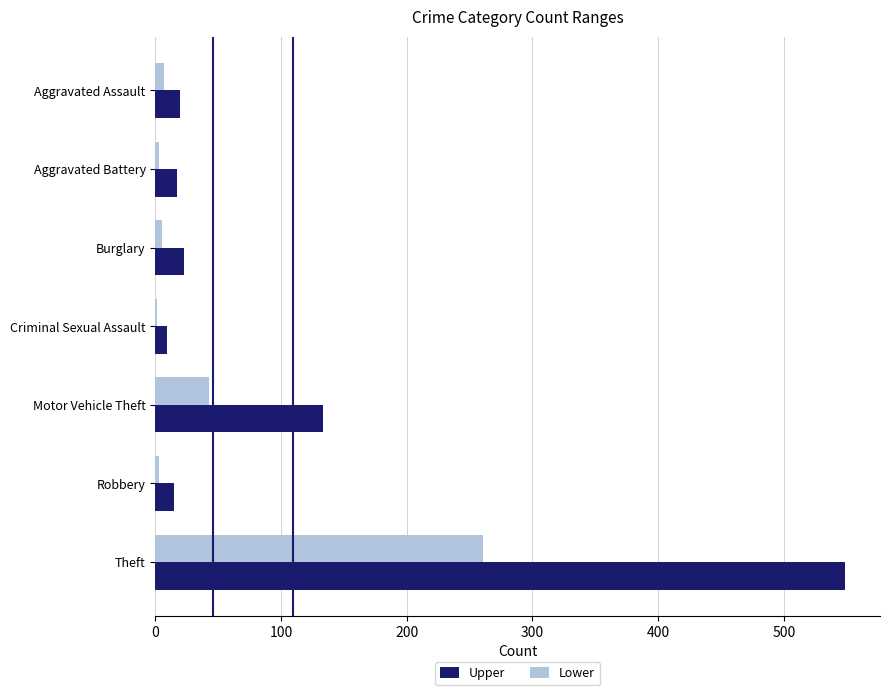

What is the sum of all Lower values?

323